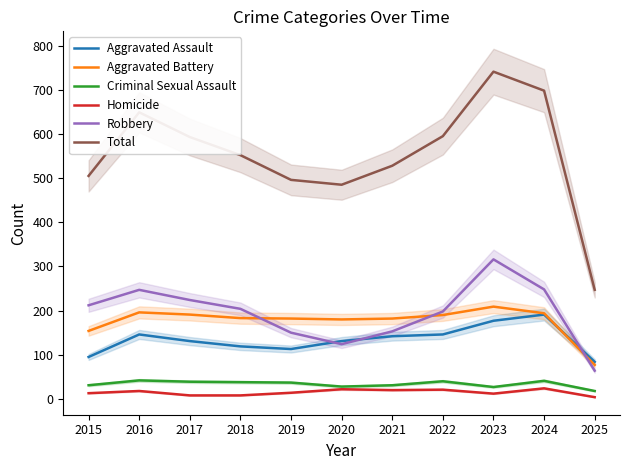

Reading right to left, what are all the values shown in this chart?

Aggravated Assault: 84	191	177	146	142	131	113	119	131	146	95
Aggravated Battery: 77	194	209	190	182	180	182	183	191	196	154
Criminal Sexual Assault: 18	41	27	40	31	28	37	38	39	42	31
Homicide: 4	24	12	21	20	22	14	8	8	18	13
Robbery: 64	248	316	198	153	124	150	204	224	247	212
Total: 247	698	741	595	528	485	496	552	593	649	505